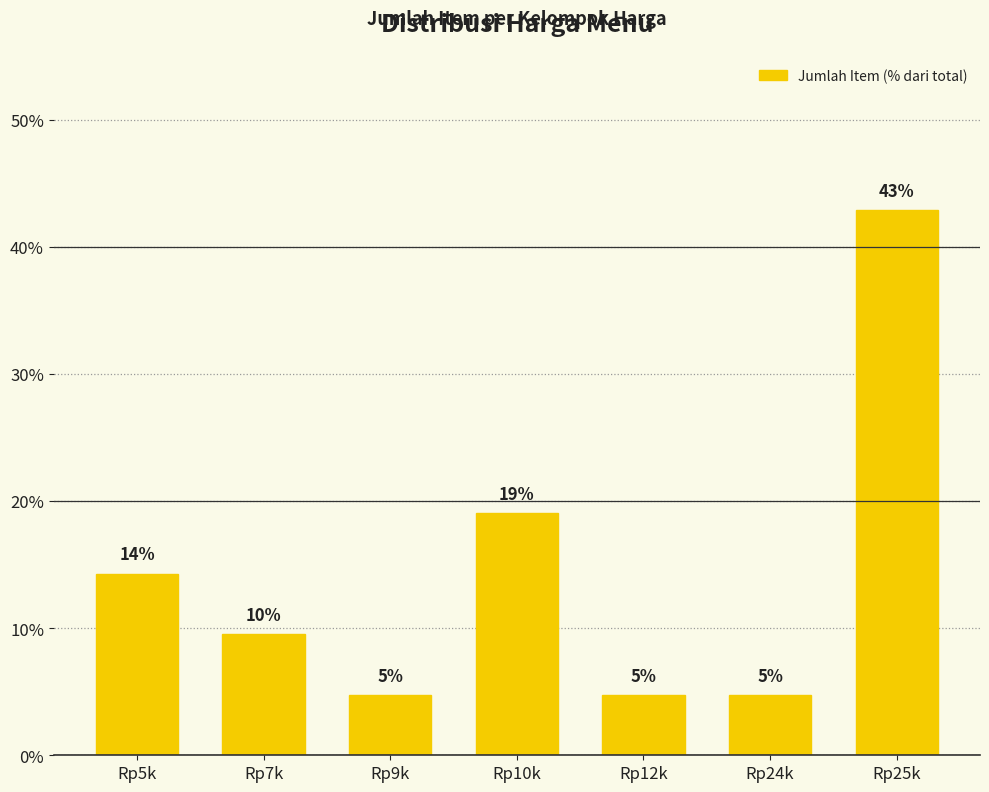

Is it true that the value at Rp12k is 4.8?

True